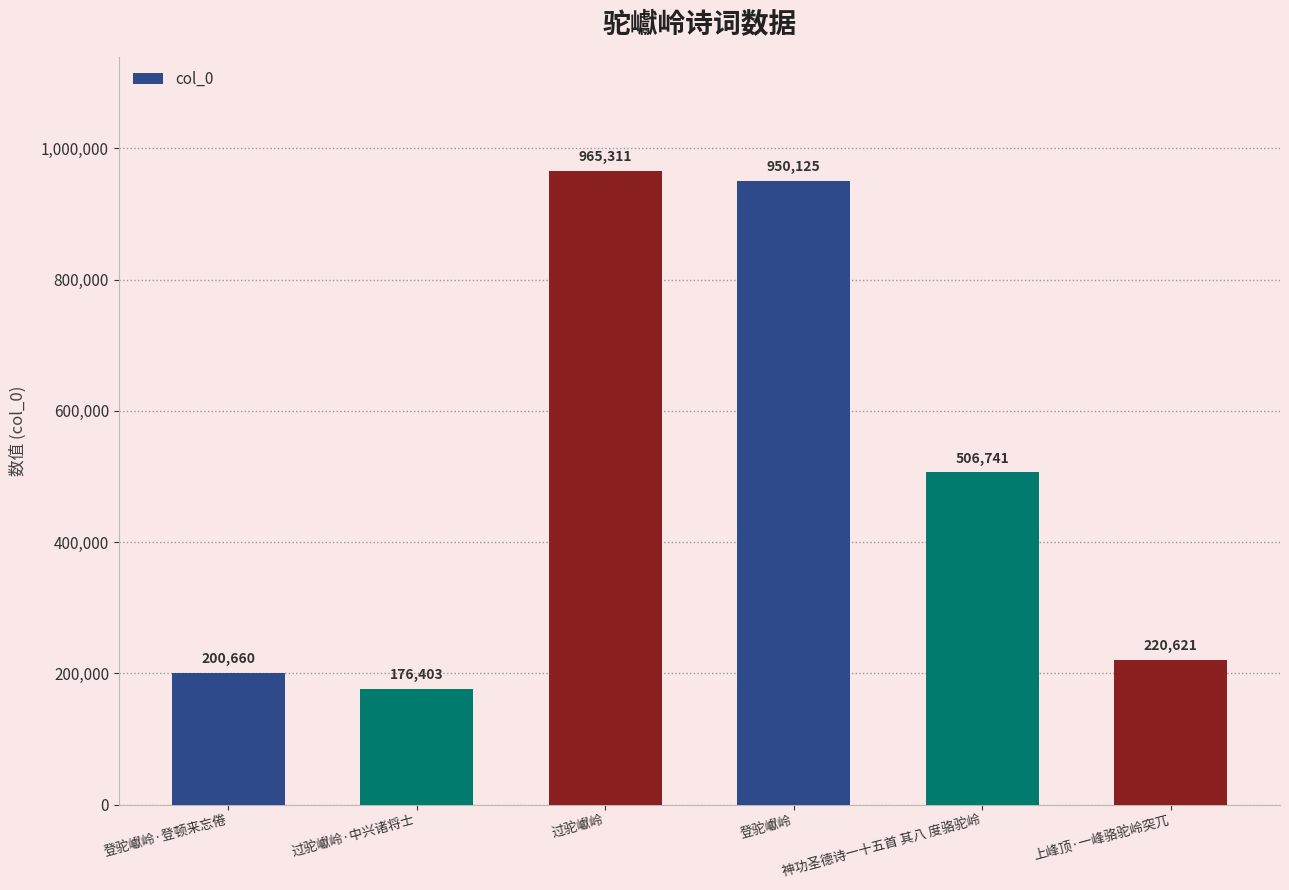

The value at 登驼巘岭 is 950125. True or false?

True